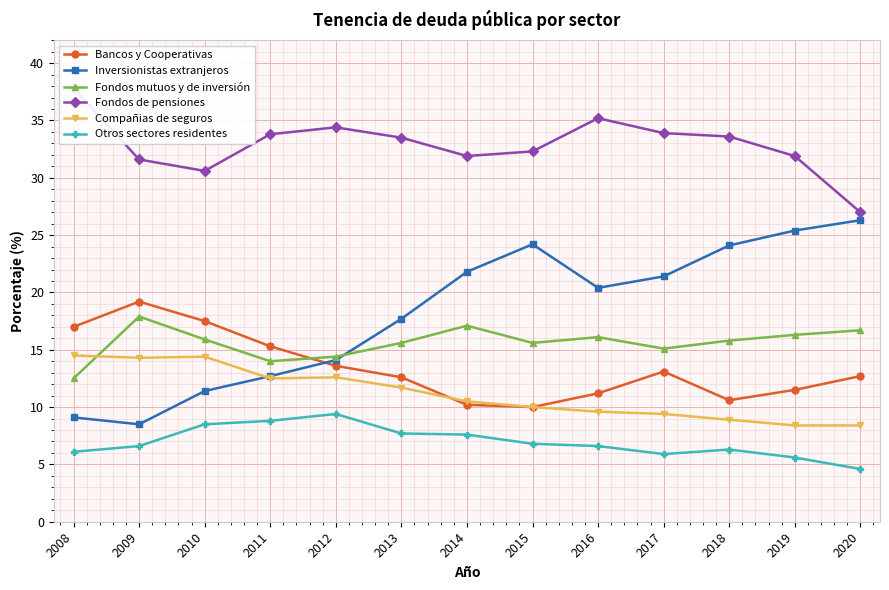

Does the chart display data point markers on the line(s)?

Yes